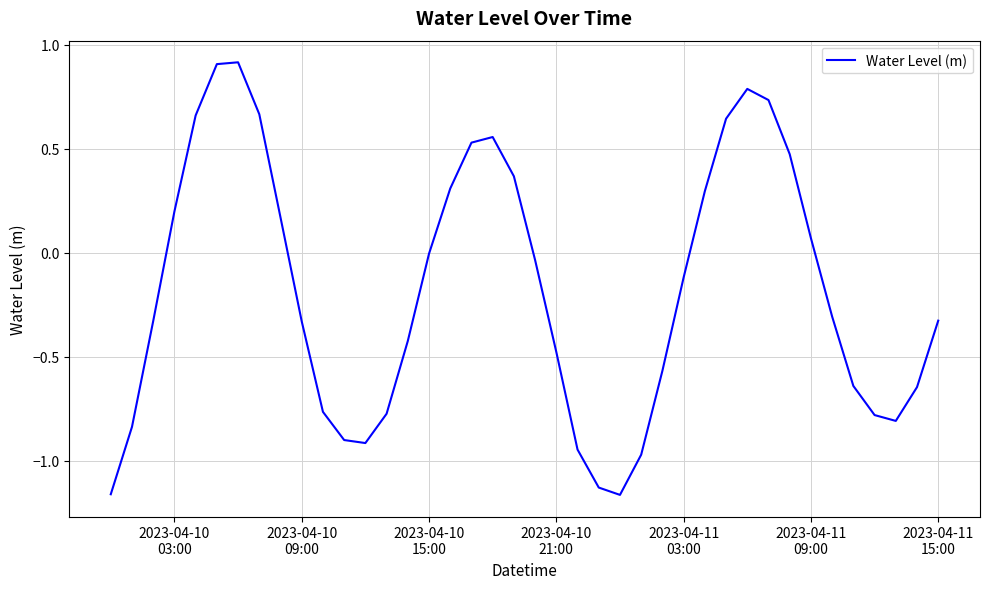

What is the difference between the second highest and minimum values?

2.1